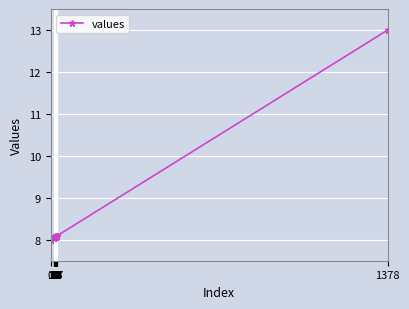

How many distinct data groups are displayed?

1